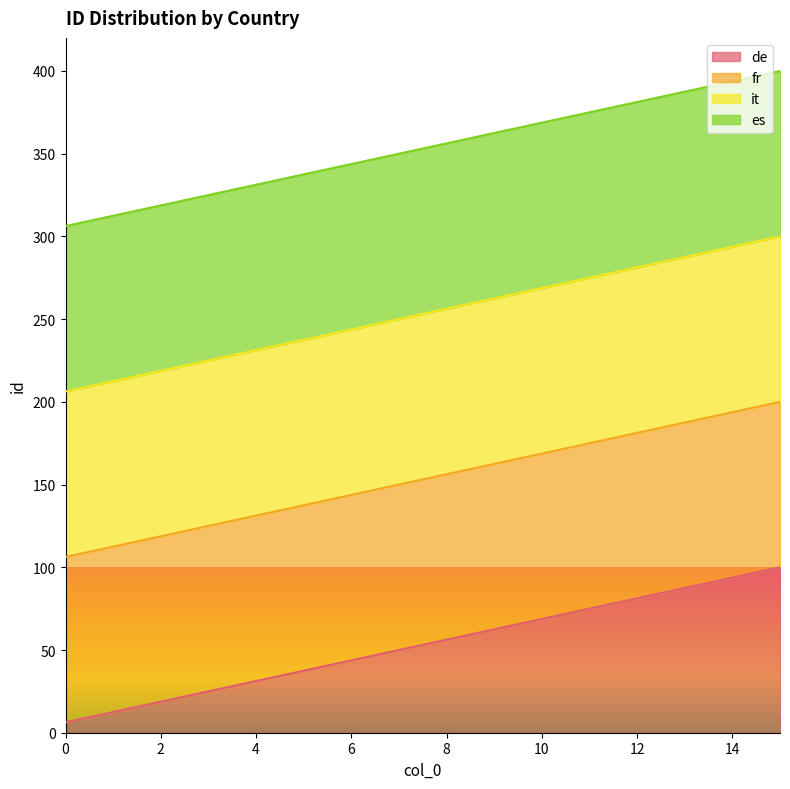

True or false: fr and de cross at least once.

False